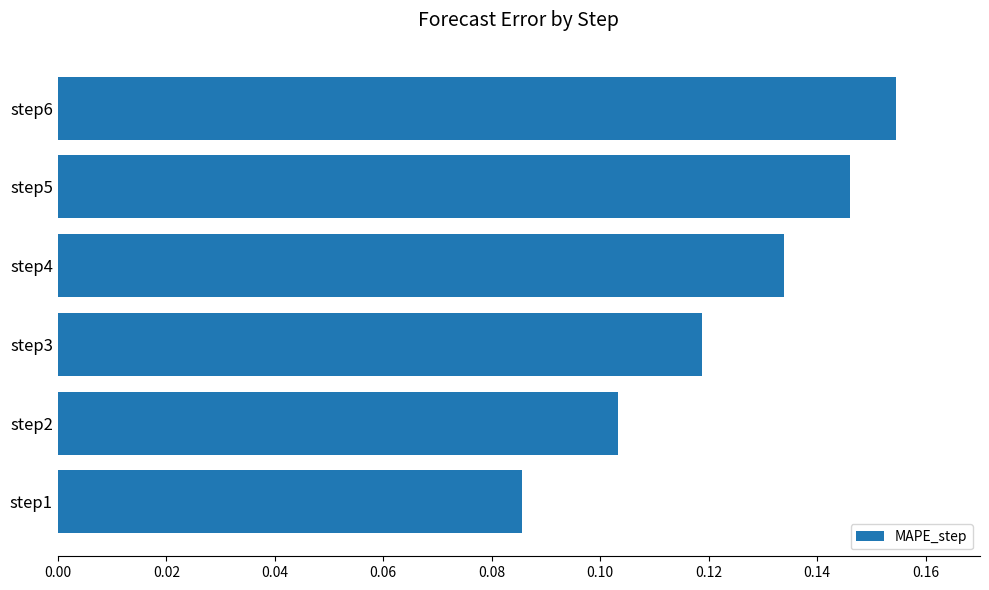

Count the values in the range 0 to 1.

6